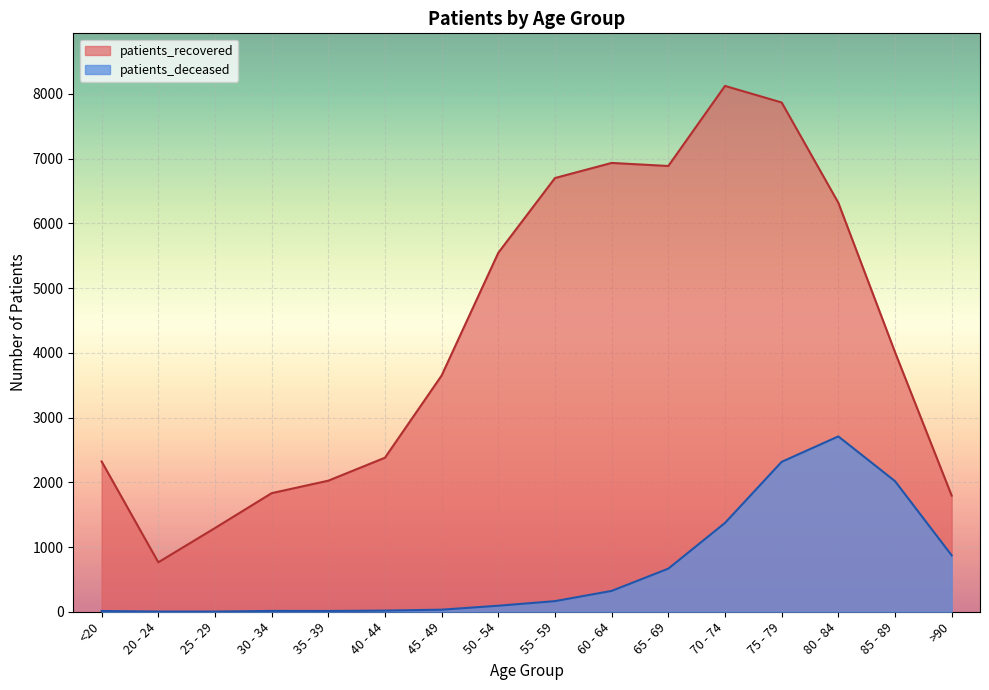

Which series has the widest spread of values?

patients_recovered